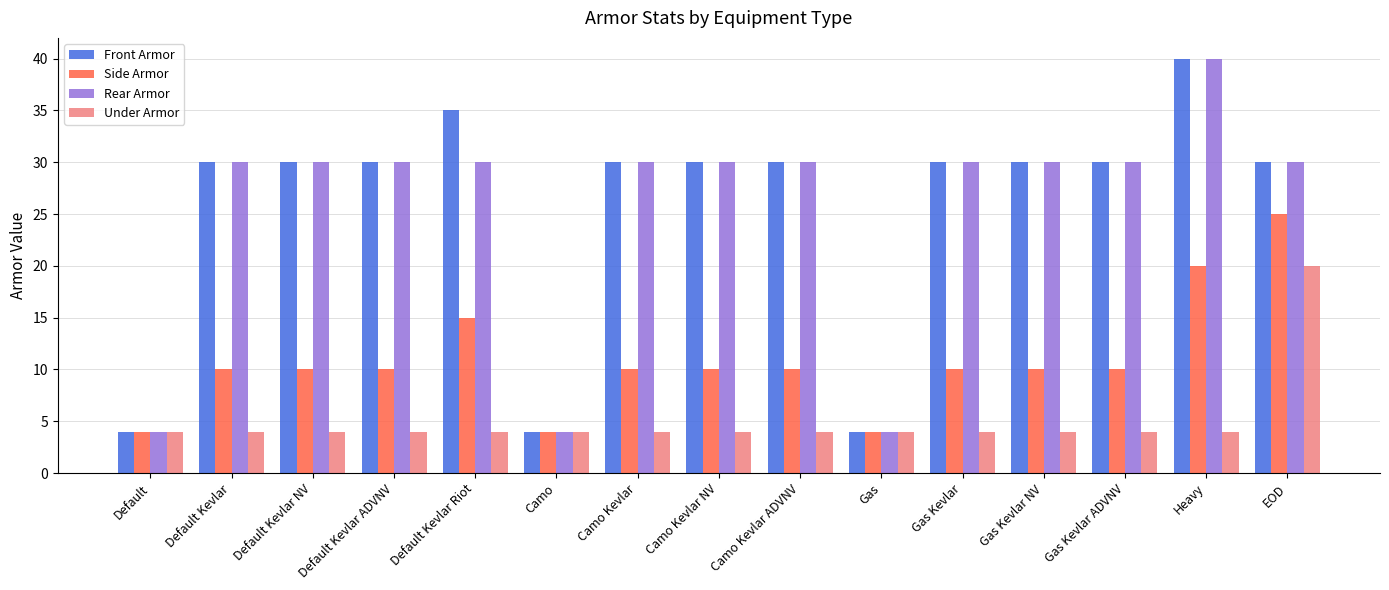

Does the chart contain stacked bars?

No